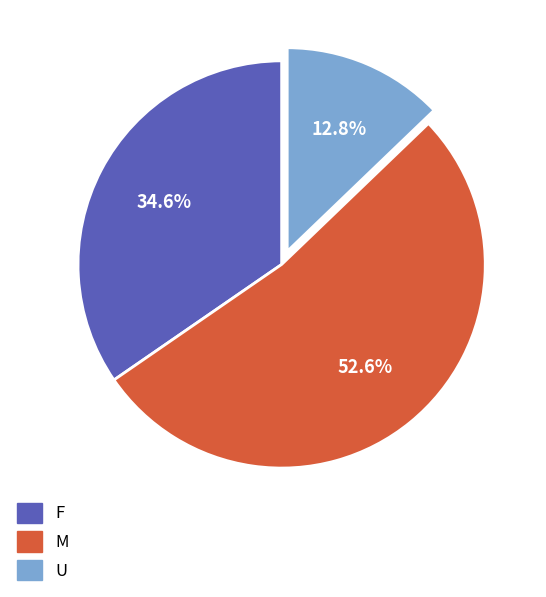

Rank the categories by value from lowest to highest.

U, F, M